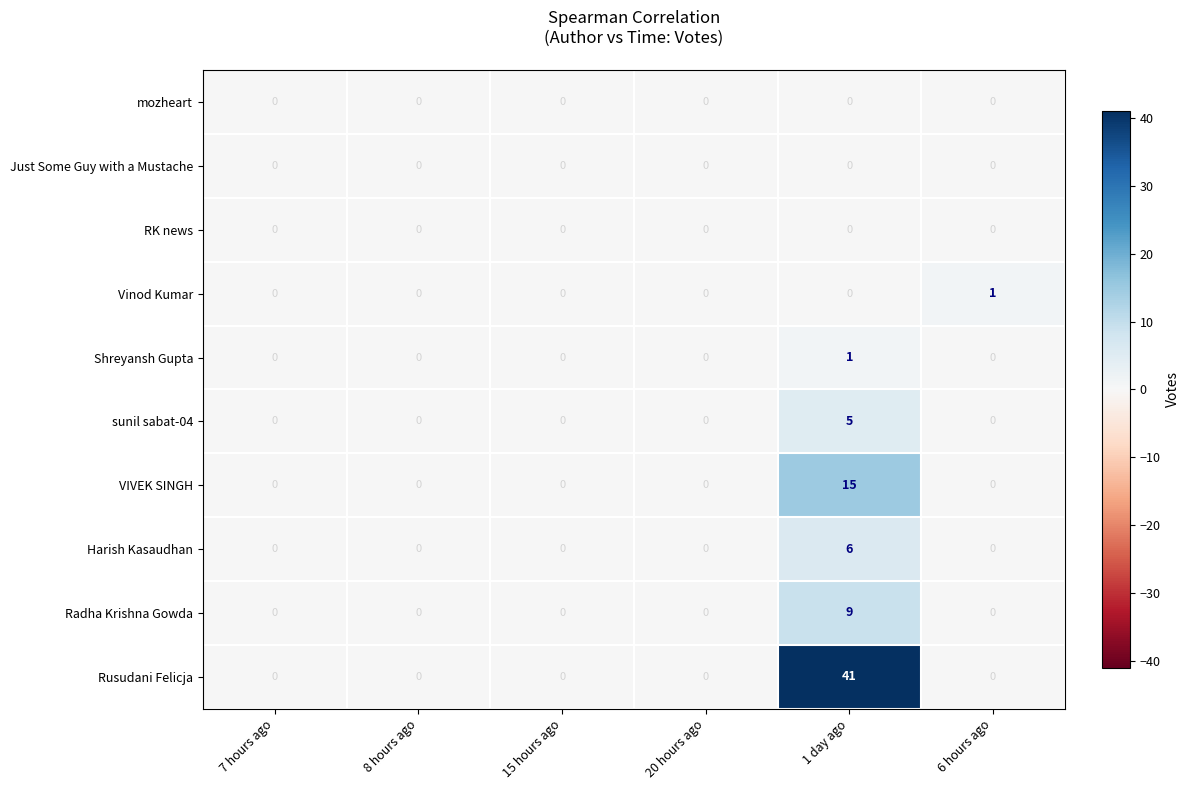

The Rusudani Felicja series shows 0 at 8 hours ago. True or false?

True